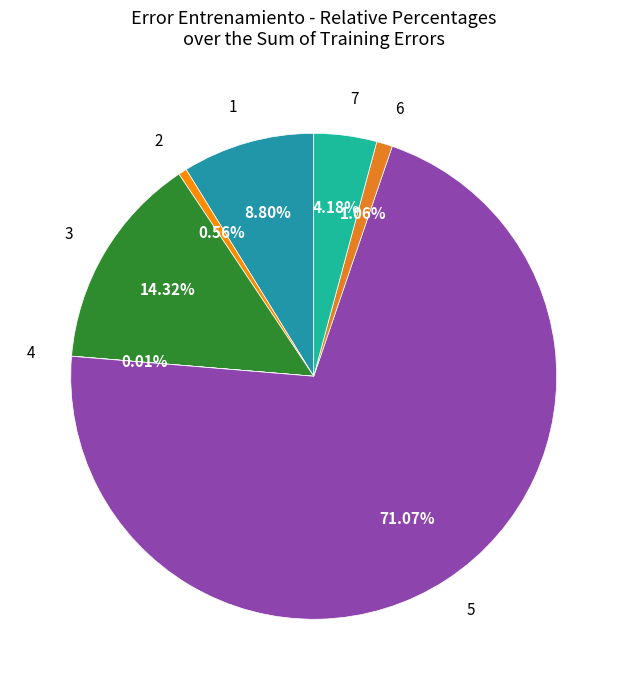

To the nearest percent, what is the average slice percentage?

14%